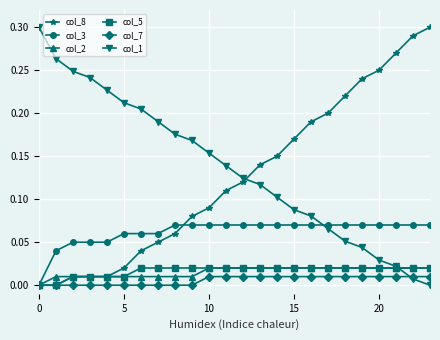

True or false: col_1 and col_7 cross at least once.

True